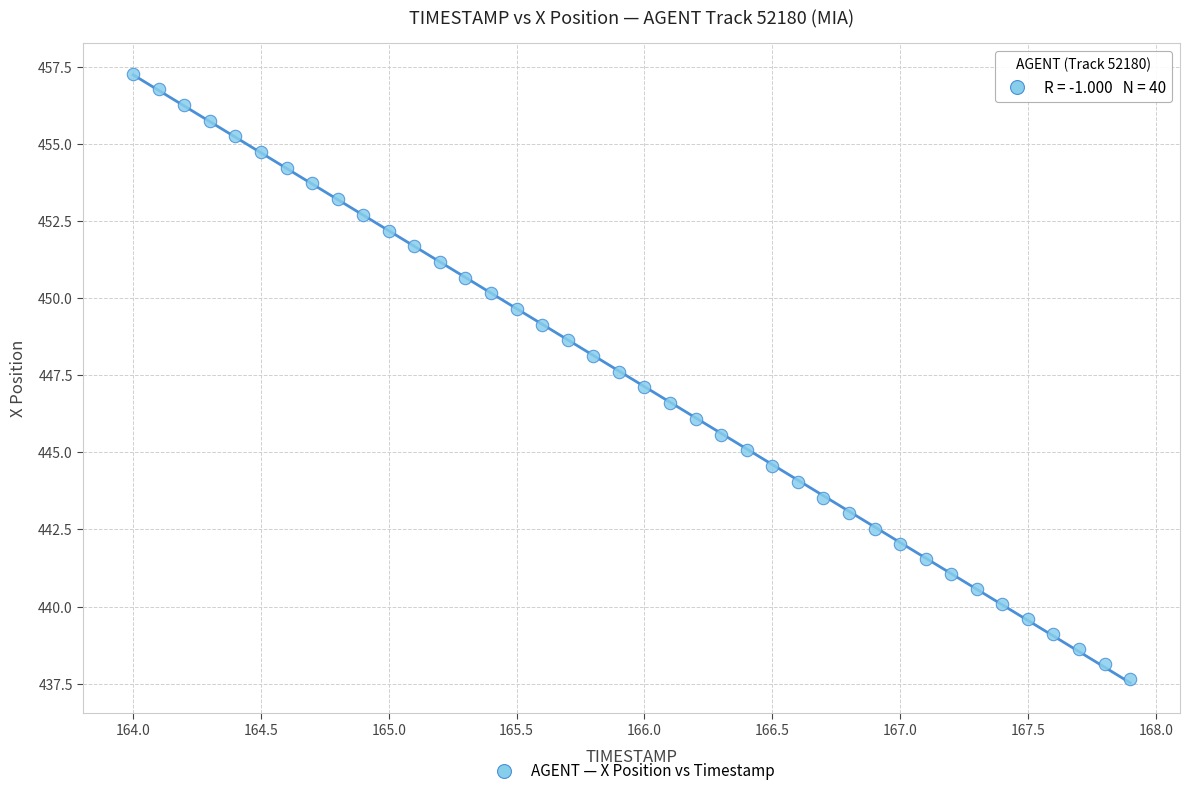

What is the range of X values (max minus min)?

3.9